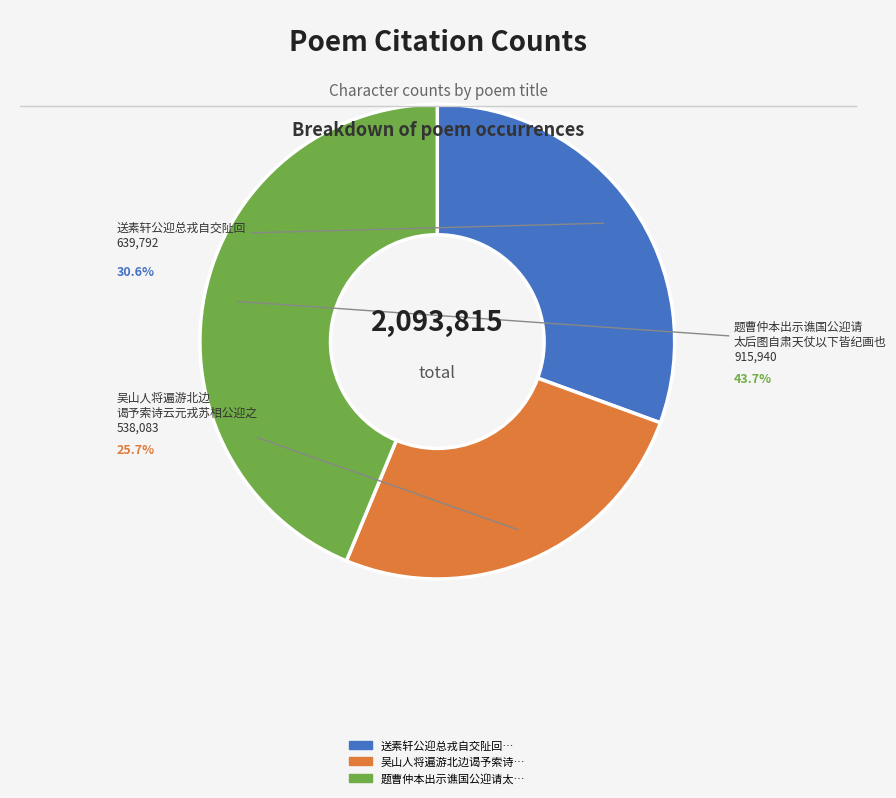

Which has a higher value, 题曹仲本出示谯国公迎请太后图自肃天仗以下皆纪画也 or 送素轩公迎总戎自交阯回?

题曹仲本出示谯国公迎请太后图自肃天仗以下皆纪画也